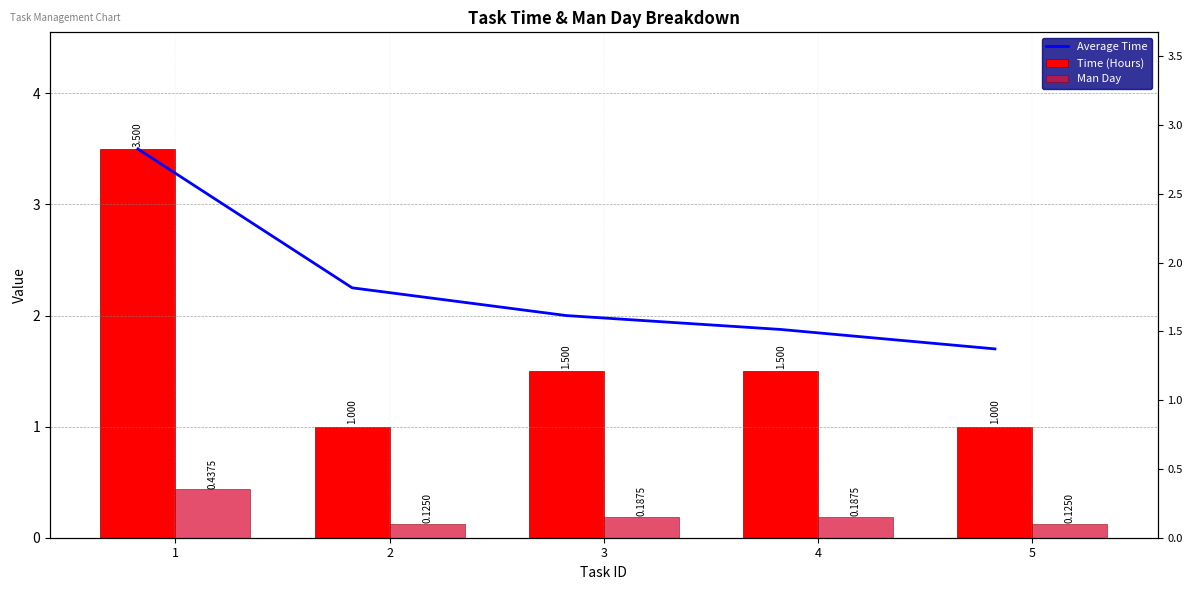

How many groups of bars are there?

5